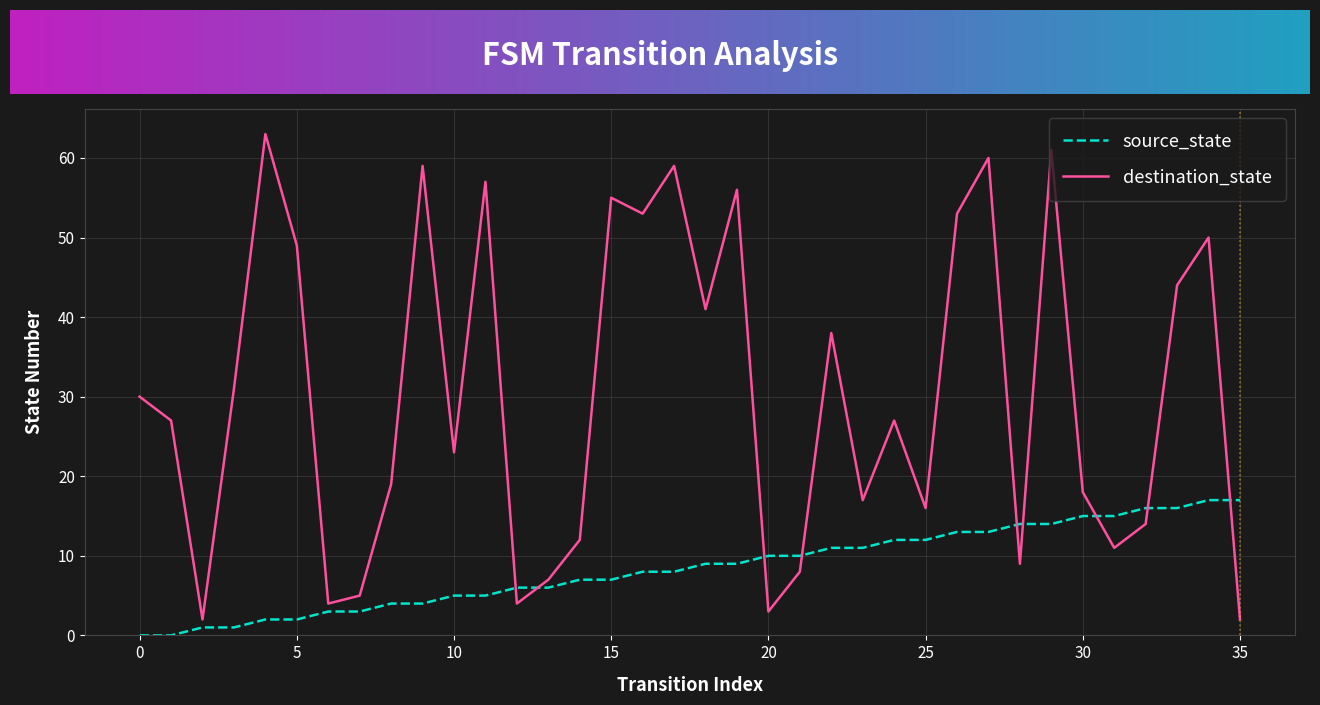

Which series has the largest total across all categories?

destination_state